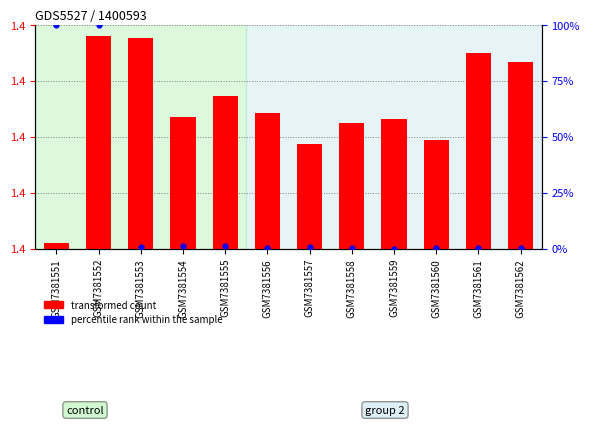

What are all the series names shown in the legend?

transformed count, percentile rank within the sample